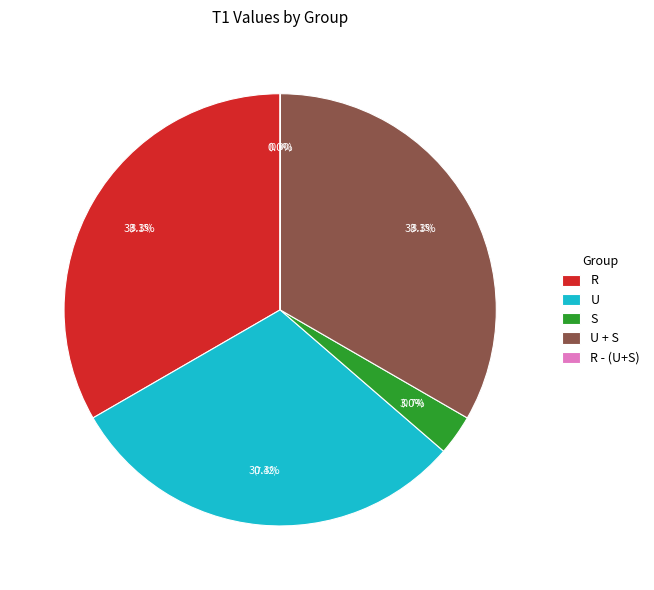

Does any single category account for the majority?

No